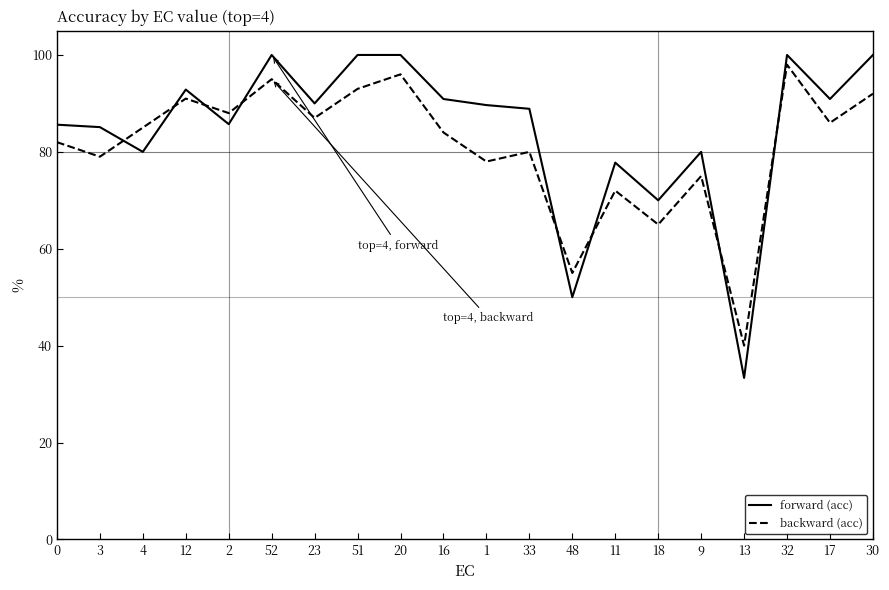

Is this an area chart (filled region under the line)?

No